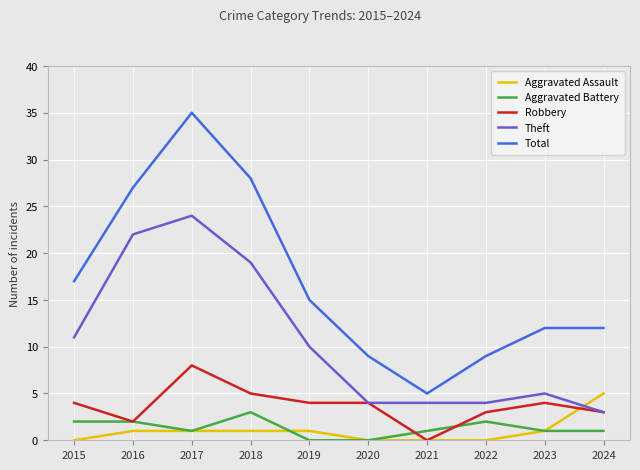

Which series has the largest total across all categories?

Total